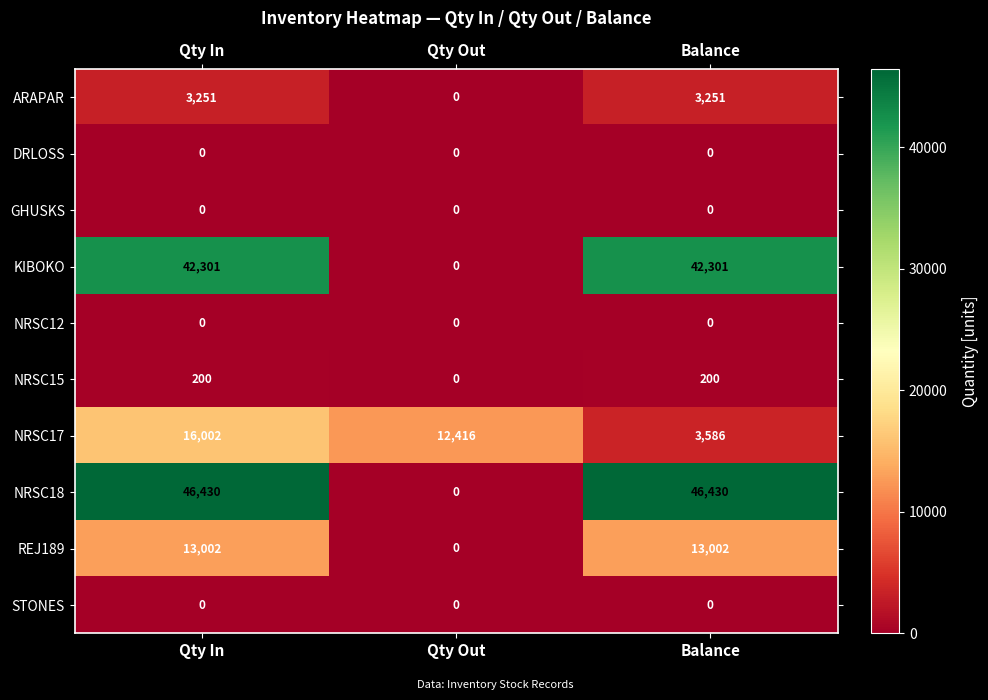

What is the difference between the second highest and minimum values in the REJ189 series?

13002